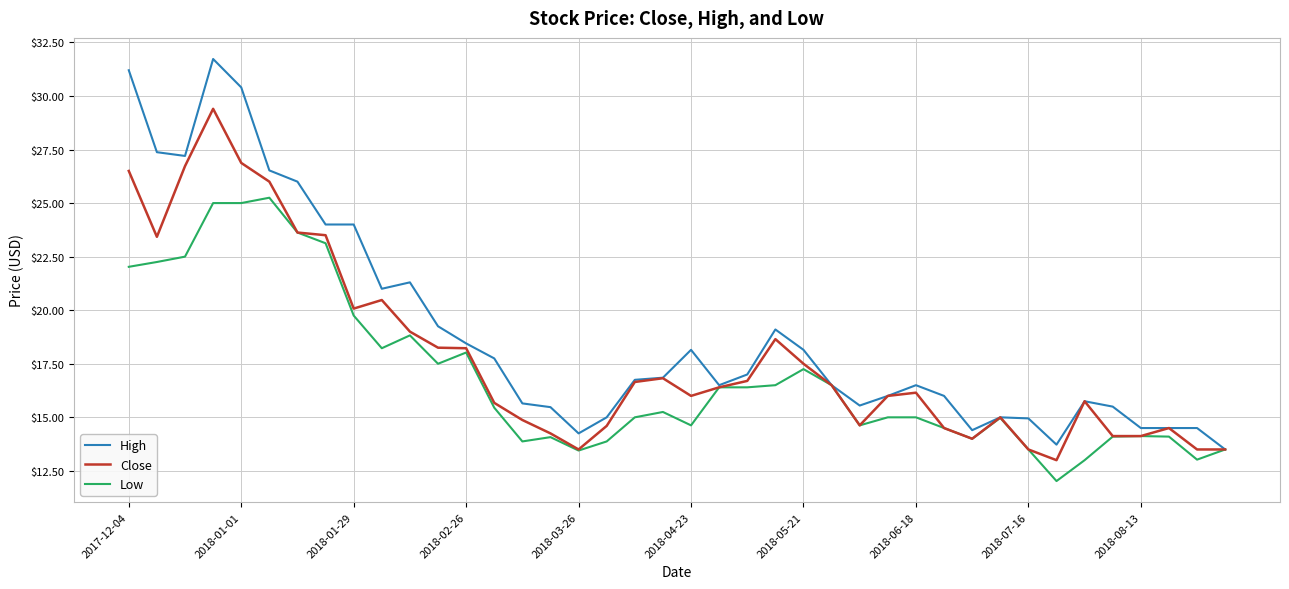

Which series has the largest range (max minus min)?

High